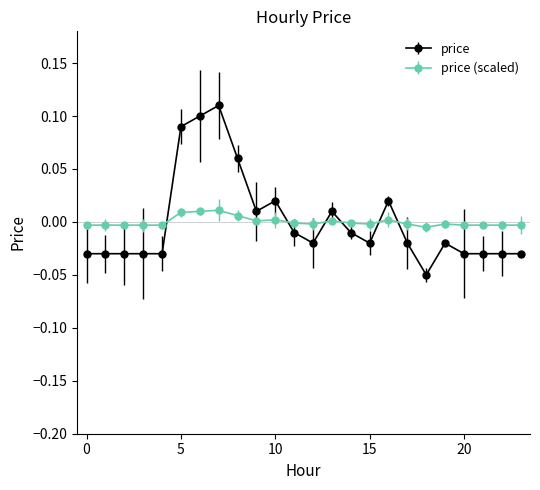

Is this an area chart (filled region under the line)?

No